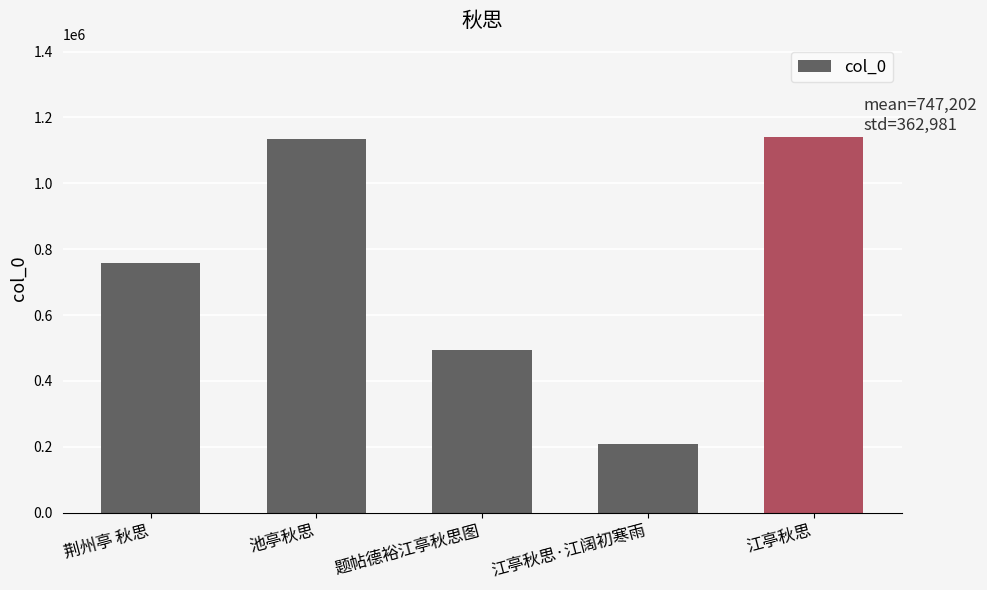

What is the average value?

747202